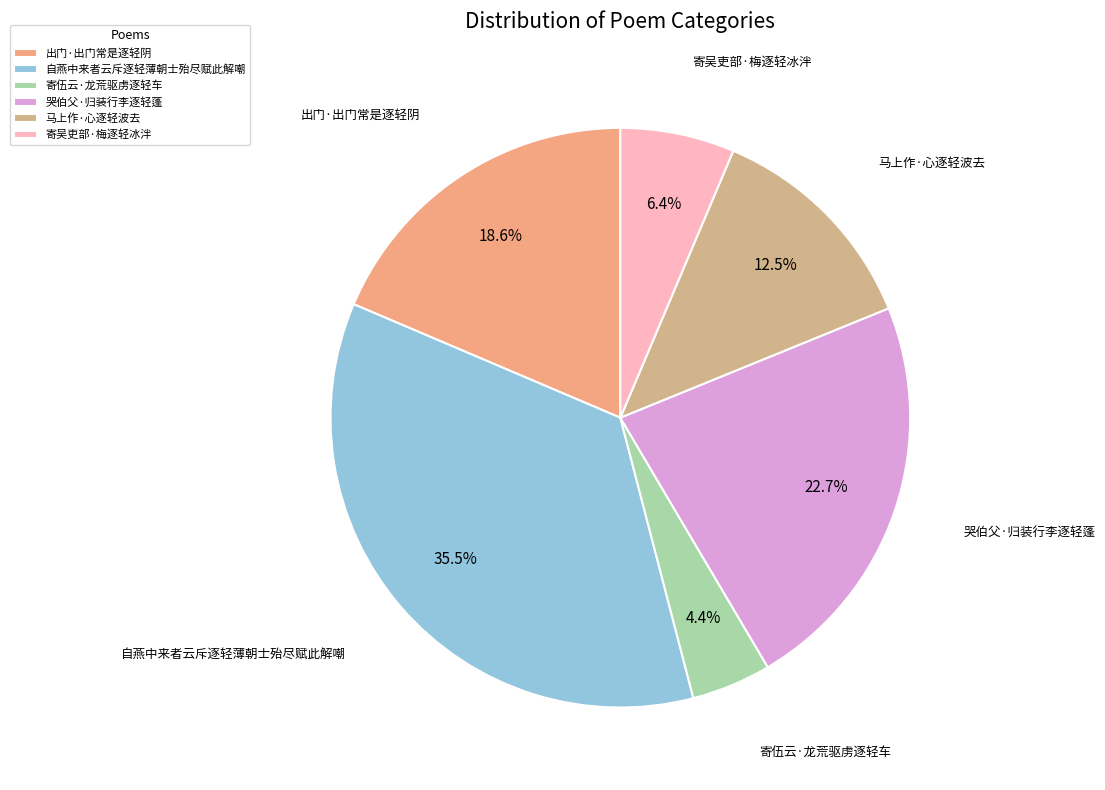

Combined, do 出门·出门常是逐轻阴 and 自燕中来者云斥逐轻薄朝士殆尽赋此解嘲 account for over 50%?

Yes